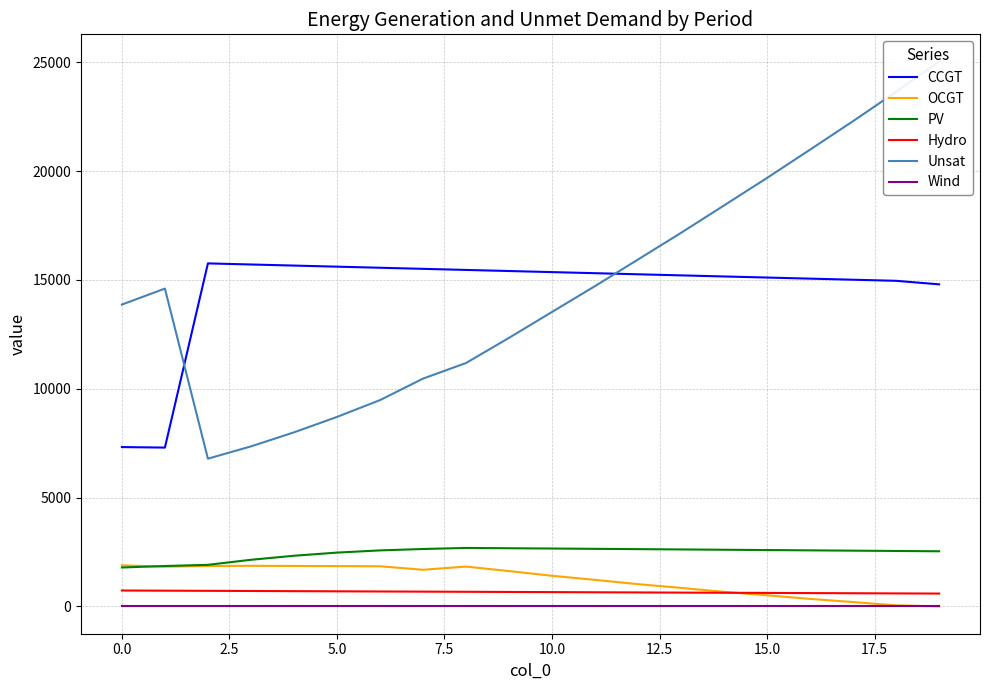

At how many categories does at least one series exceed 9360?

20